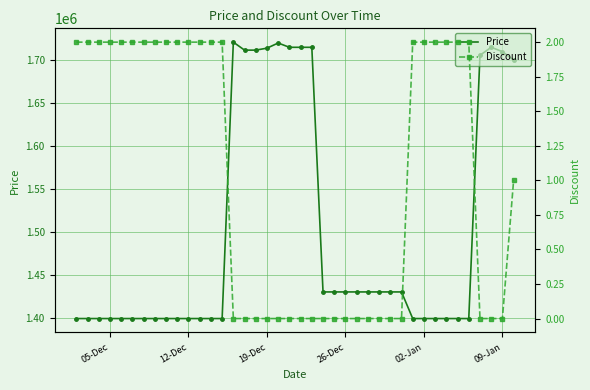

What is the lowest value of the Price series?

1399000